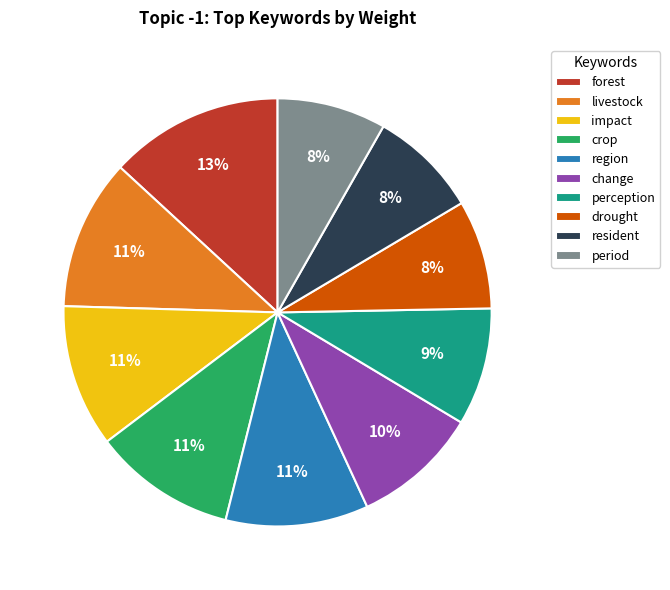

To the nearest percent, what percentage of the pie is resident?

8%